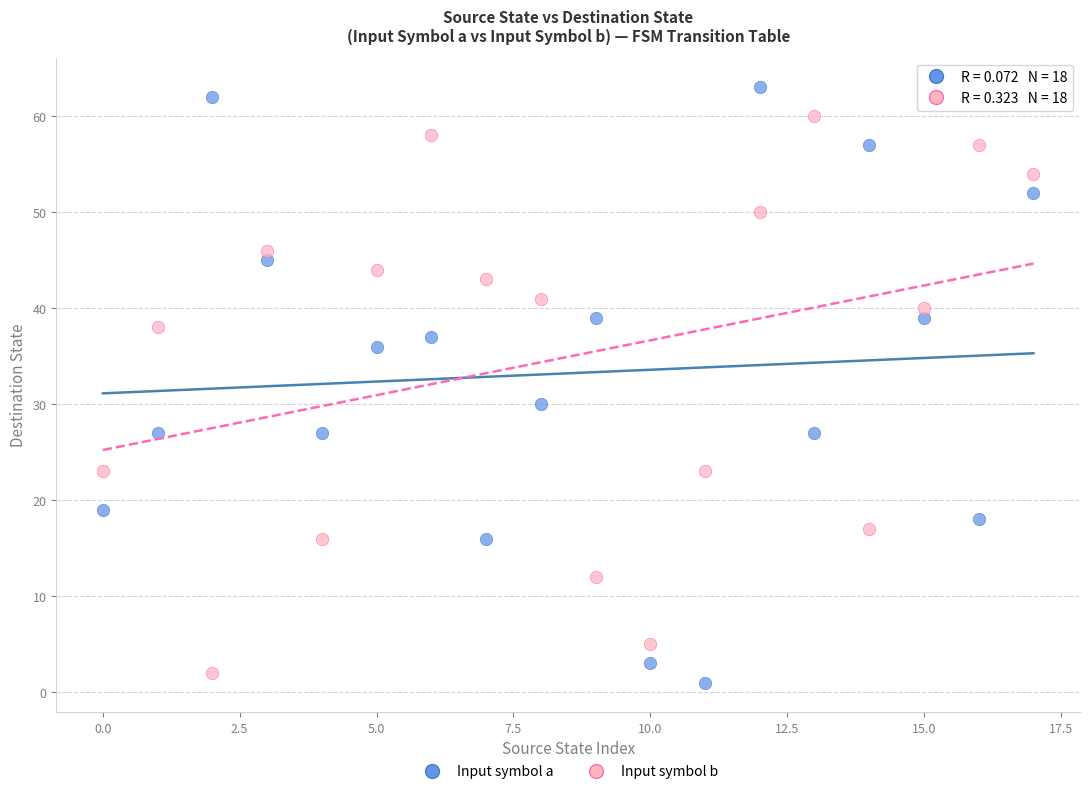

Across all data points, what is the range of Y values (max minus min)?

62